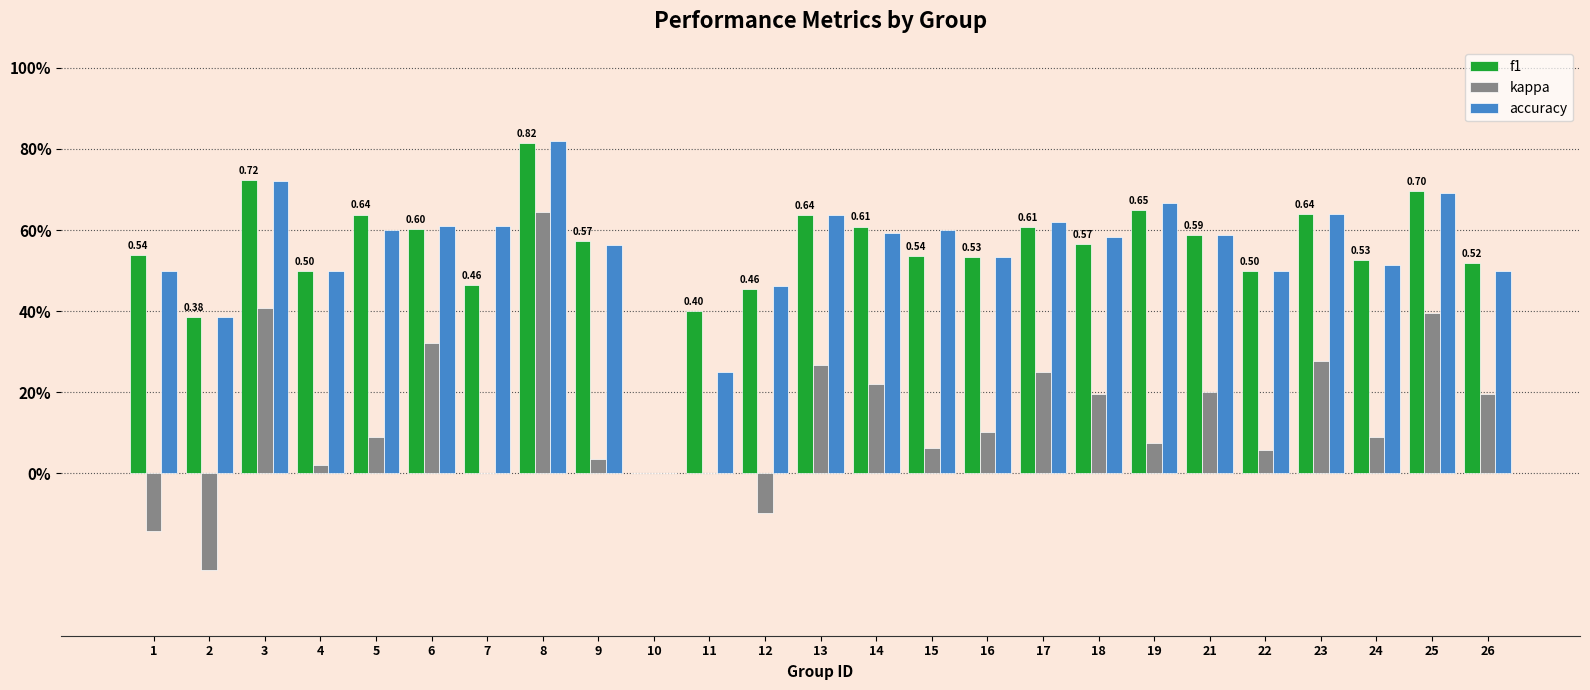

What are all the series names shown in the legend?

f1, kappa, accuracy